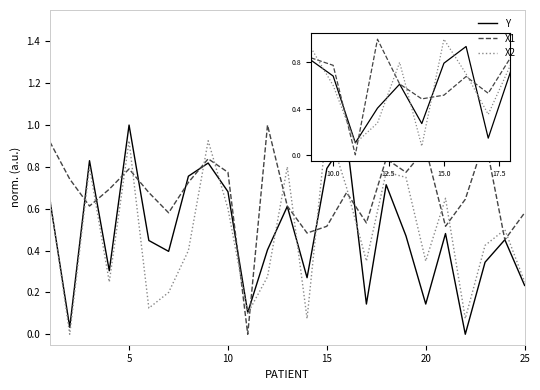

How many interior local peaks does the X1 series have?

7